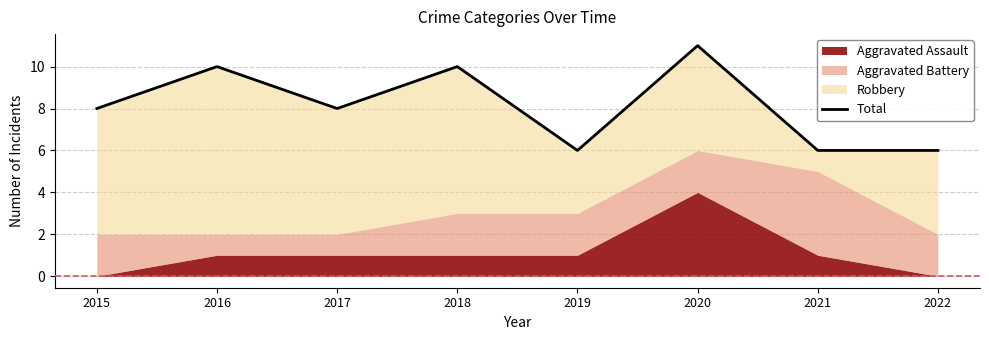

True or false: the data has more than 1 interior local peaks.

True